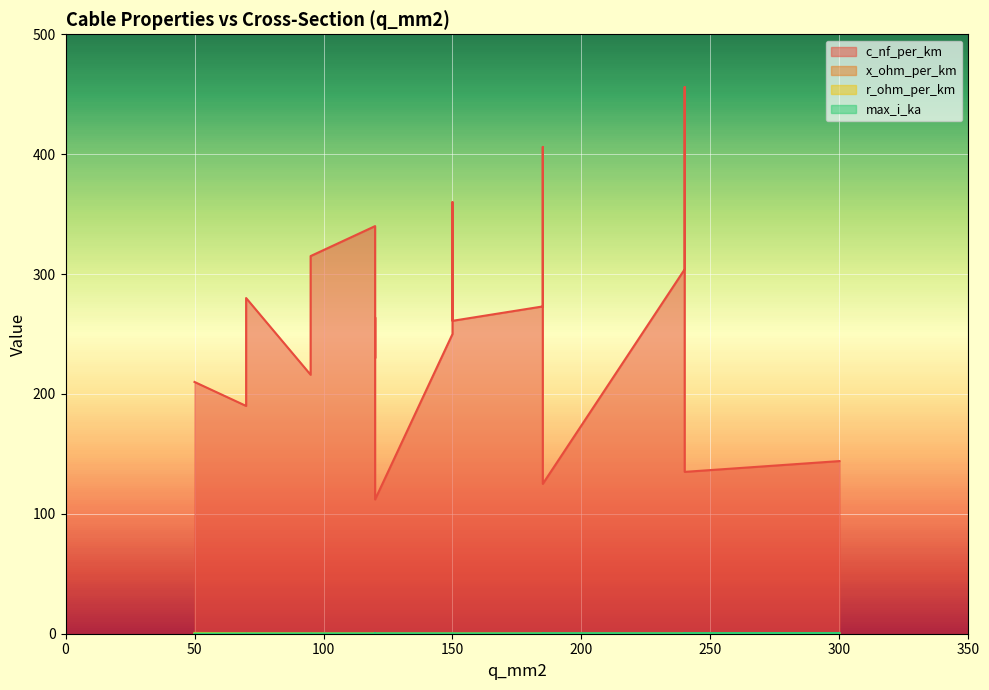

How many data points does each series have?

19